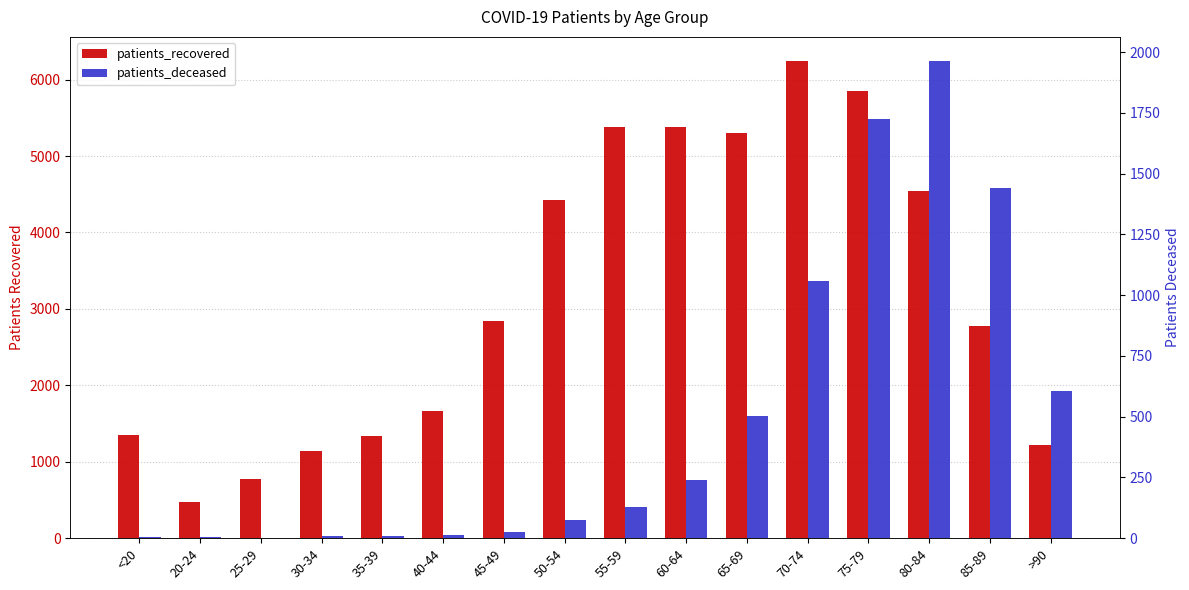

What is the value of the patients_recovered bar at the 10th from the left?

5379